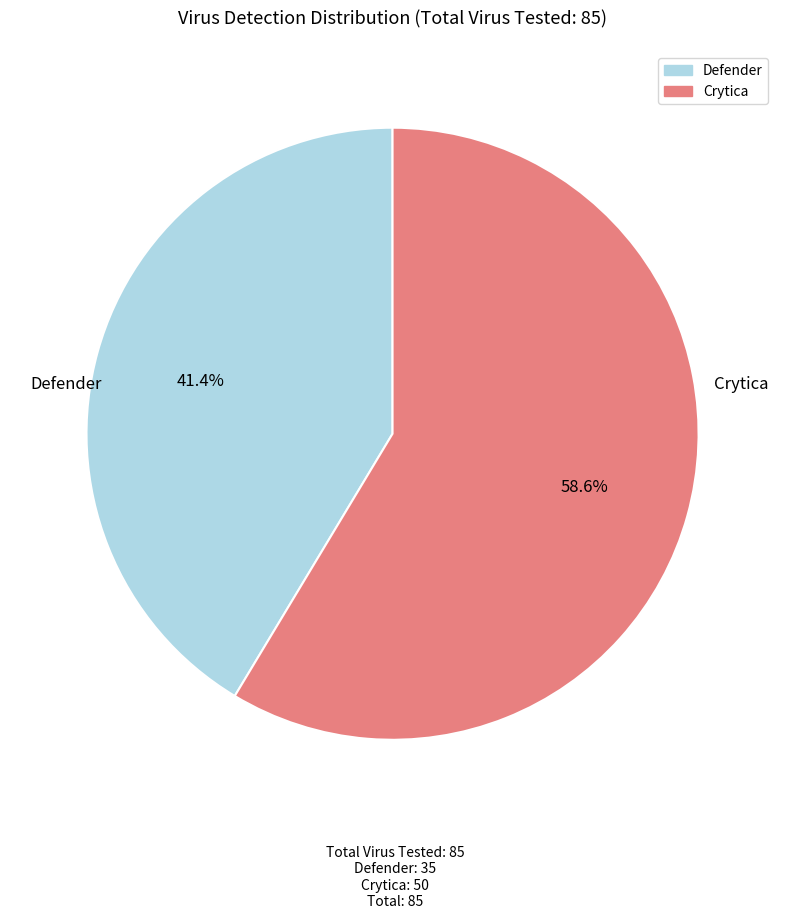

What percentage is the Crytica slice, to the nearest percent?

59%